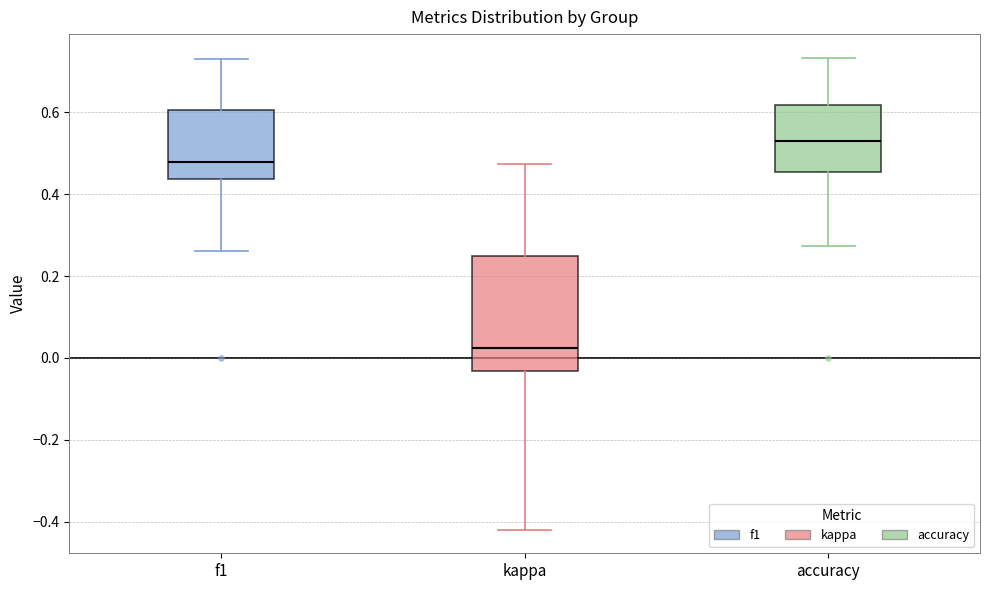

Reading left to right, read every box against the y-axis: the position of its median line, the range the box covers, and the ends of its whiskers. The values are not printed on the chart, so give them approximately, as read against the axis.

f1: median 0.48, box 0.44 to 0.60, whiskers 0.26 to 0.74
kappa: median 0.02, box -0.04 to 0.26, whiskers -0.42 to 0.48
accuracy: median 0.54, box 0.46 to 0.62, whiskers 0.28 to 0.74